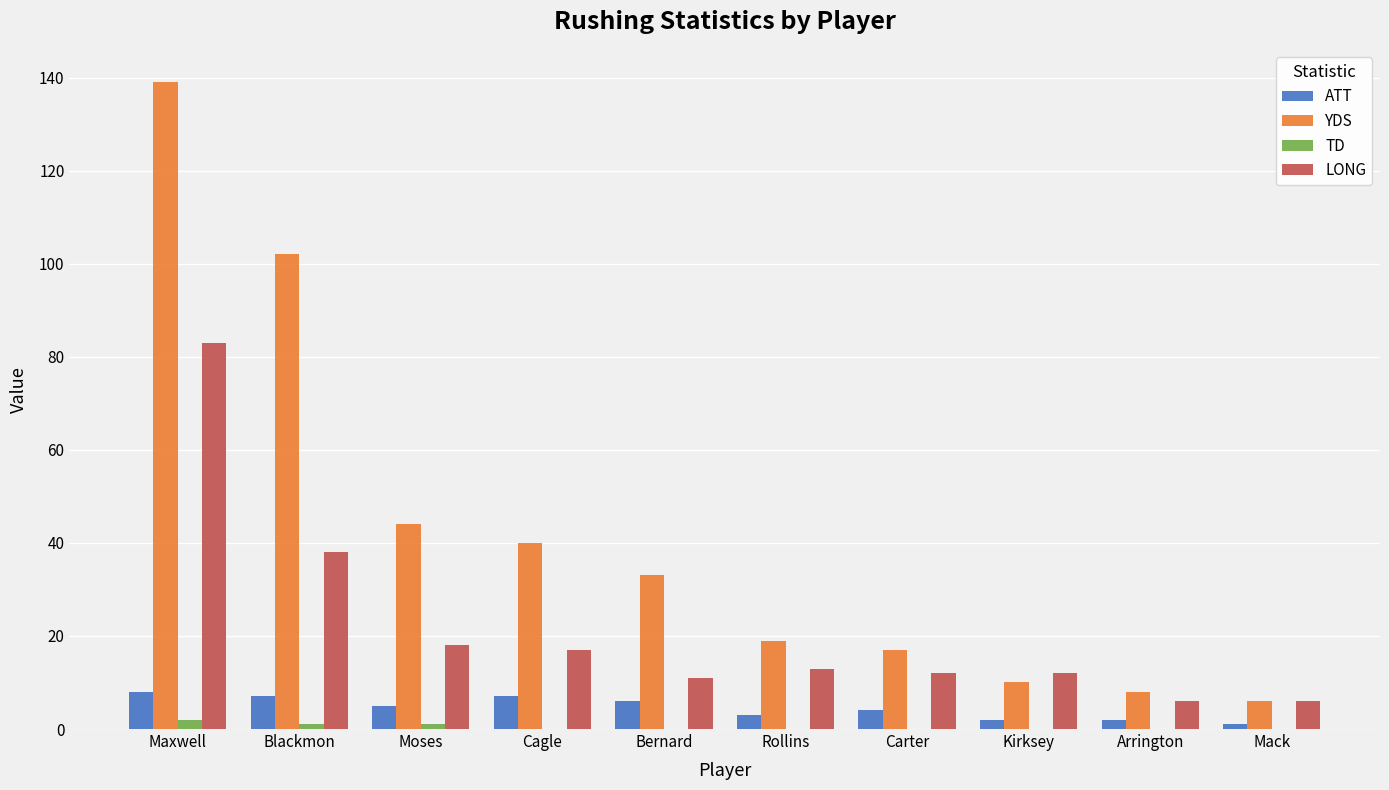

Does the chart contain stacked bars?

No